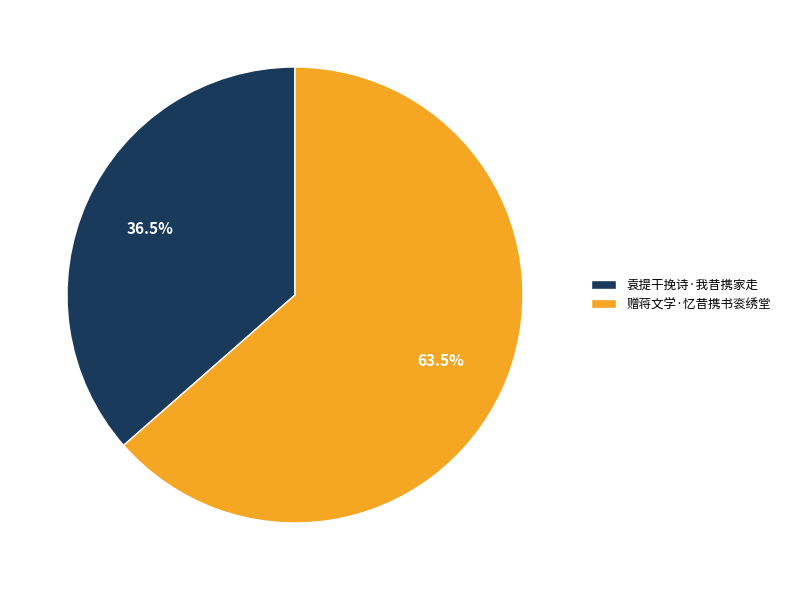

To the nearest percent, what is the combined percentage of 袁提干挽诗·我昔携家走 and 赠蒋文学·忆昔携书衮绣堂?

100%